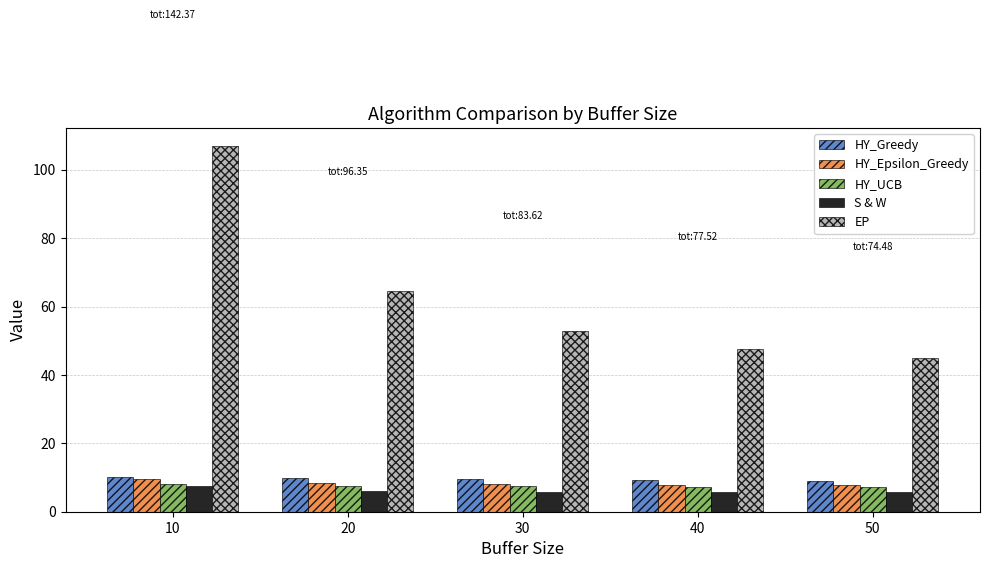

Which series has the widest spread of values?

EP